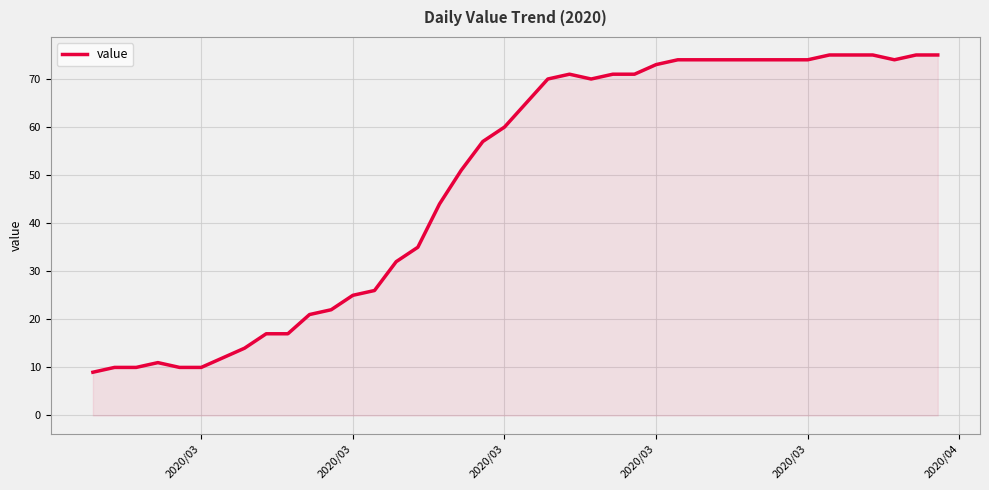

Does the chart have visible grid lines?

Yes